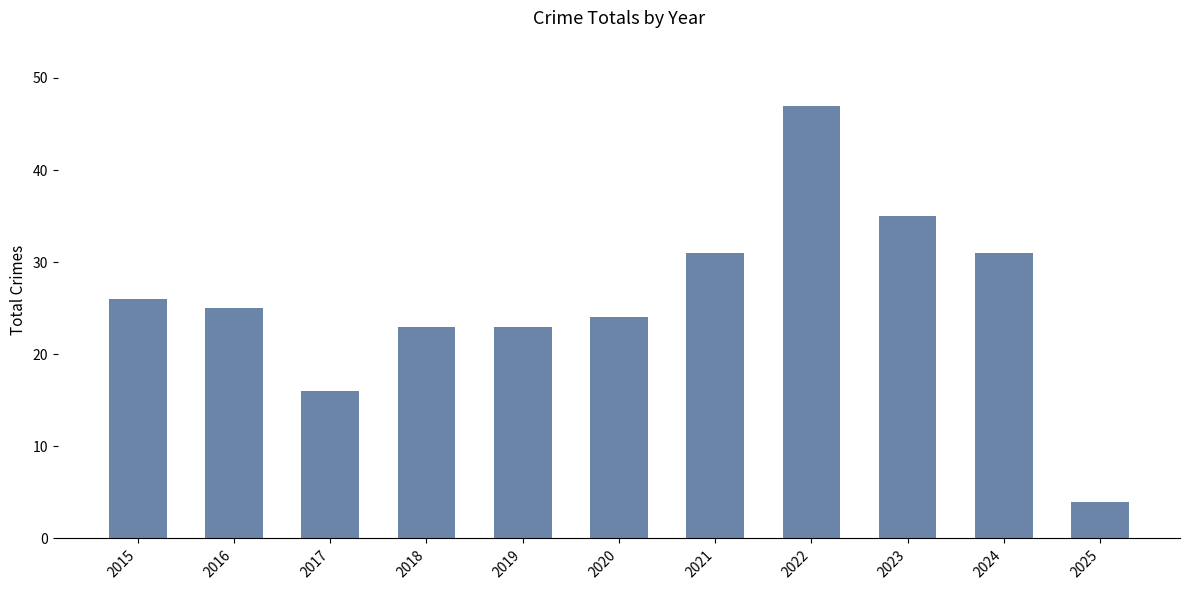

The chart shows a value of 16 at 2017. True or false?

True